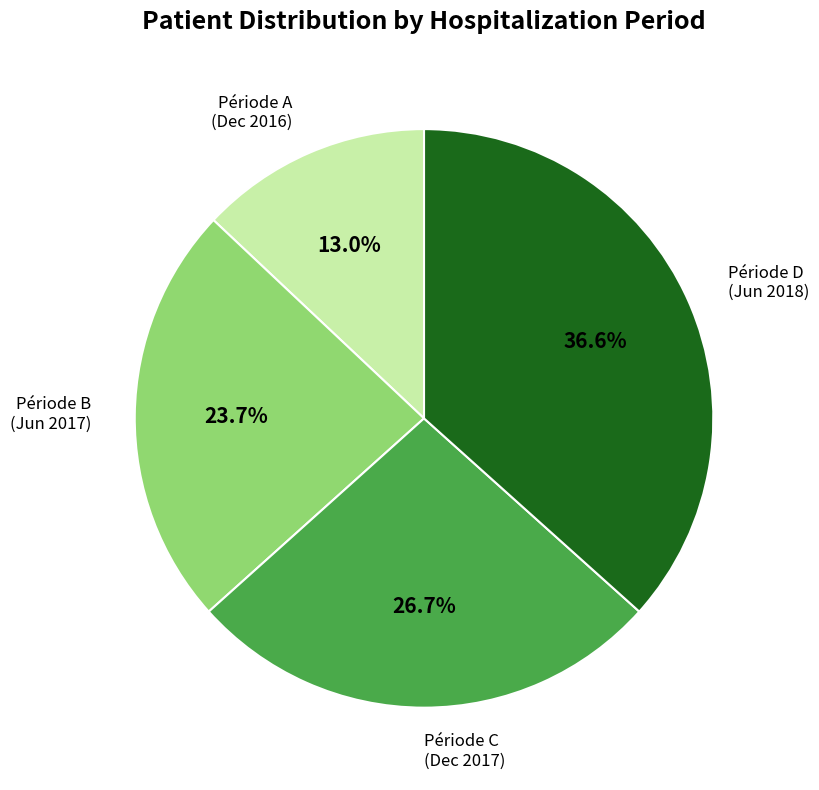

Between Période C (Dec 2017) and Période A (Dec 2016), which is larger?

Période C (Dec 2017)